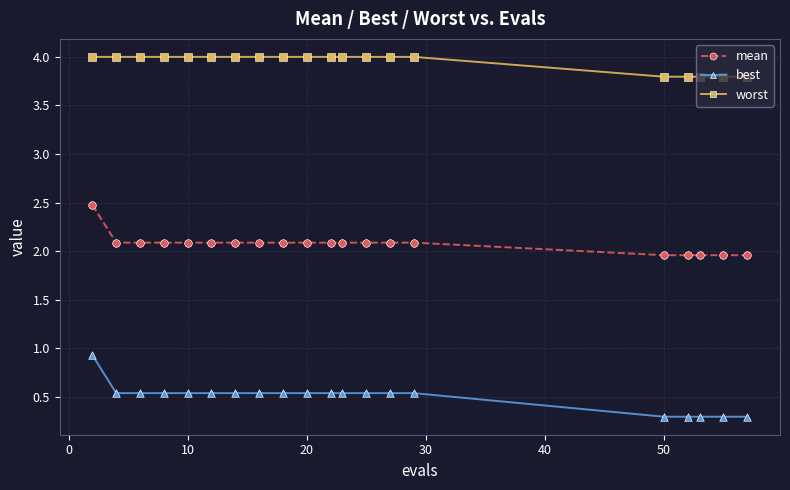

Which series has the largest total across all categories?

worst